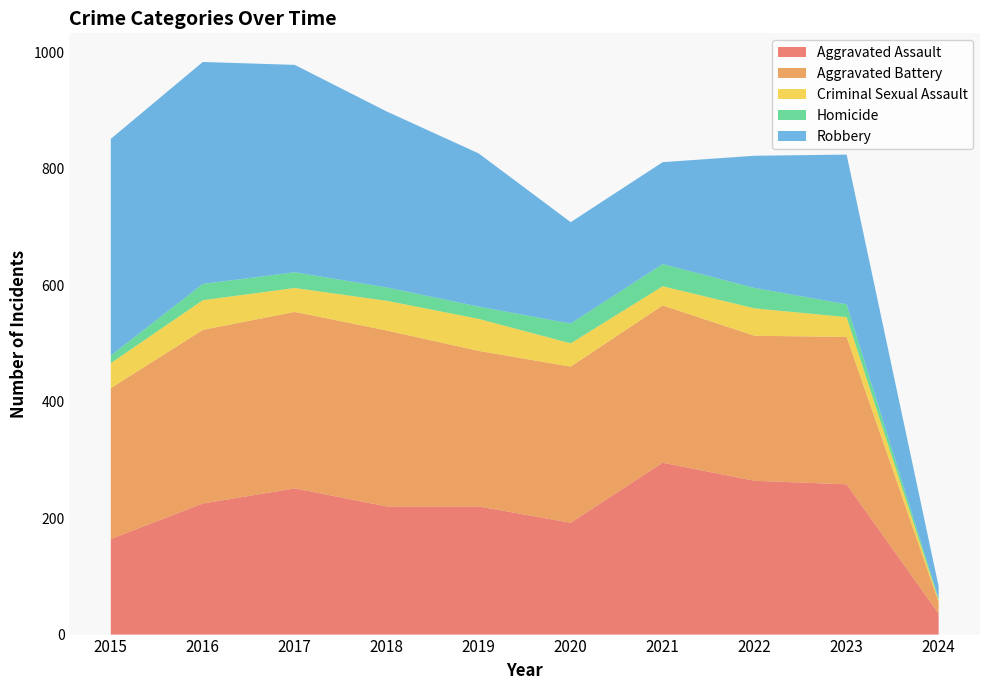

Reading right to left, extract all data points from this chart.

Aggravated Assault: 2024=36	2023=258	2022=264	2021=295	2020=192	2019=220	2018=220	2017=251	2016=225	2015=164
Aggravated Battery: 2024=20	2023=253	2022=249	2021=270	2020=268	2019=267	2018=302	2017=303	2016=298	2015=259
Criminal Sexual Assault: 2024=3	2023=34	2022=47	2021=33	2020=40	2019=55	2018=51	2017=41	2016=51	2015=43
Homicide: 2024=3	2023=22	2022=35	2021=38	2020=34	2019=21	2018=23	2017=27	2016=28	2015=13
Robbery: 2024=21	2023=257	2022=227	2021=175	2020=174	2019=263	2018=302	2017=356	2016=381	2015=372